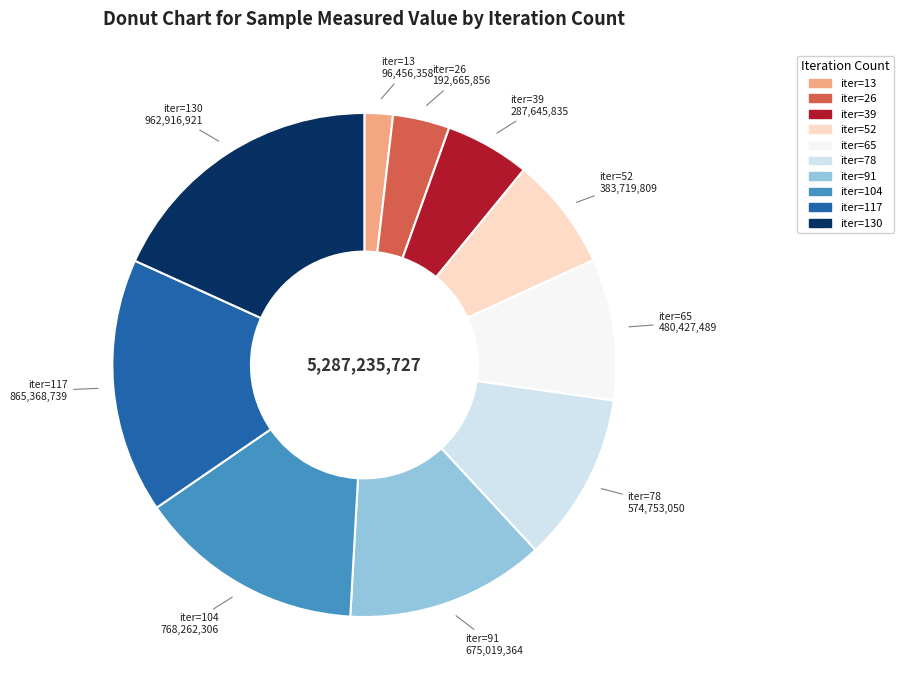

Is there any slice that represents more than half of the pie?

No